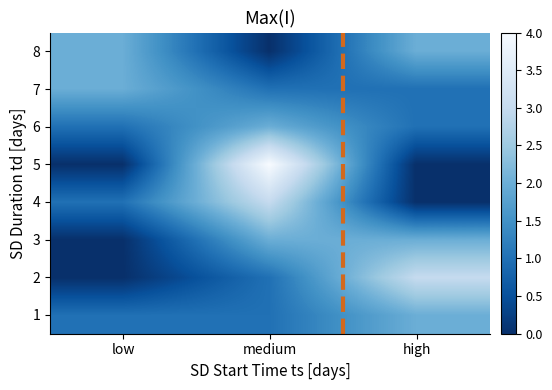

Which series has the largest range (max minus min)?

5